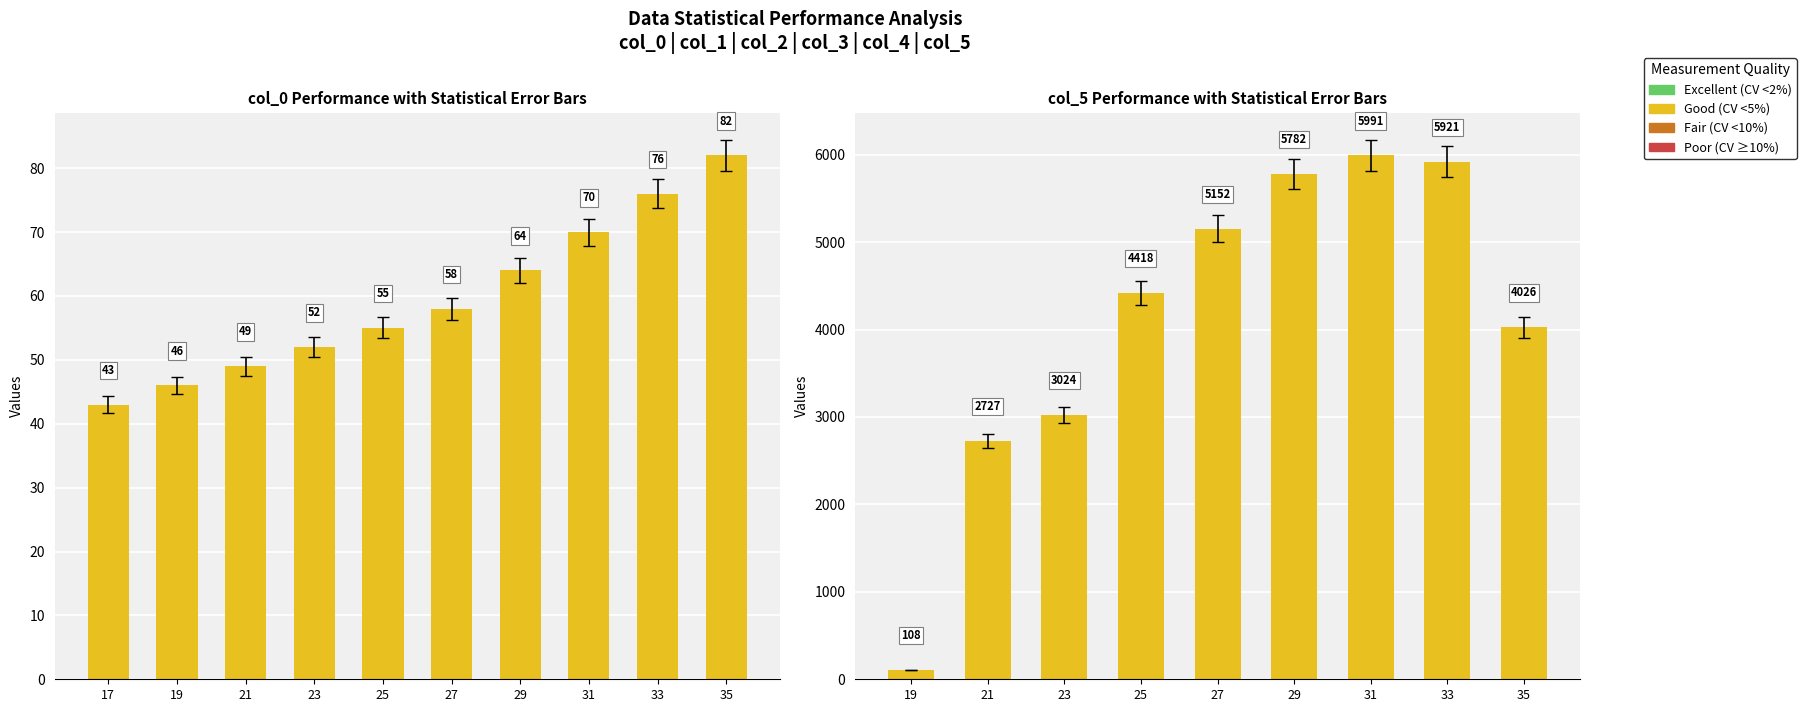

What is the spread (max minus min) of values at 21?

2706.7